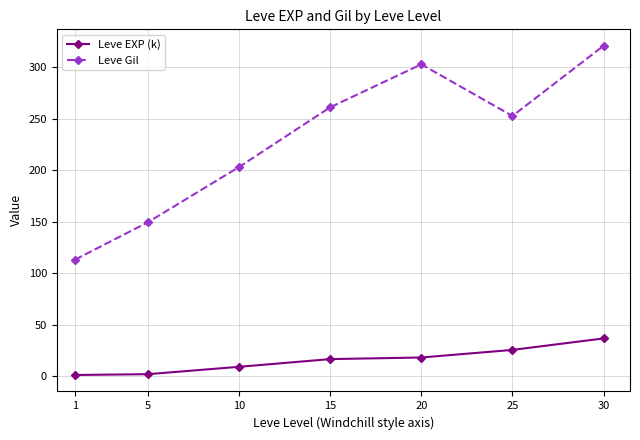

Which series has the largest range (max minus min)?

Leve Gil